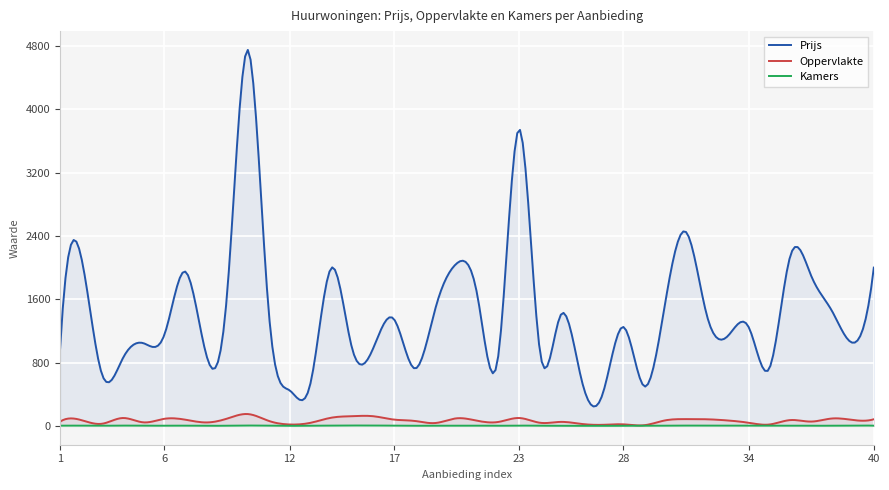

Which series has the largest total across all categories?

Prijs